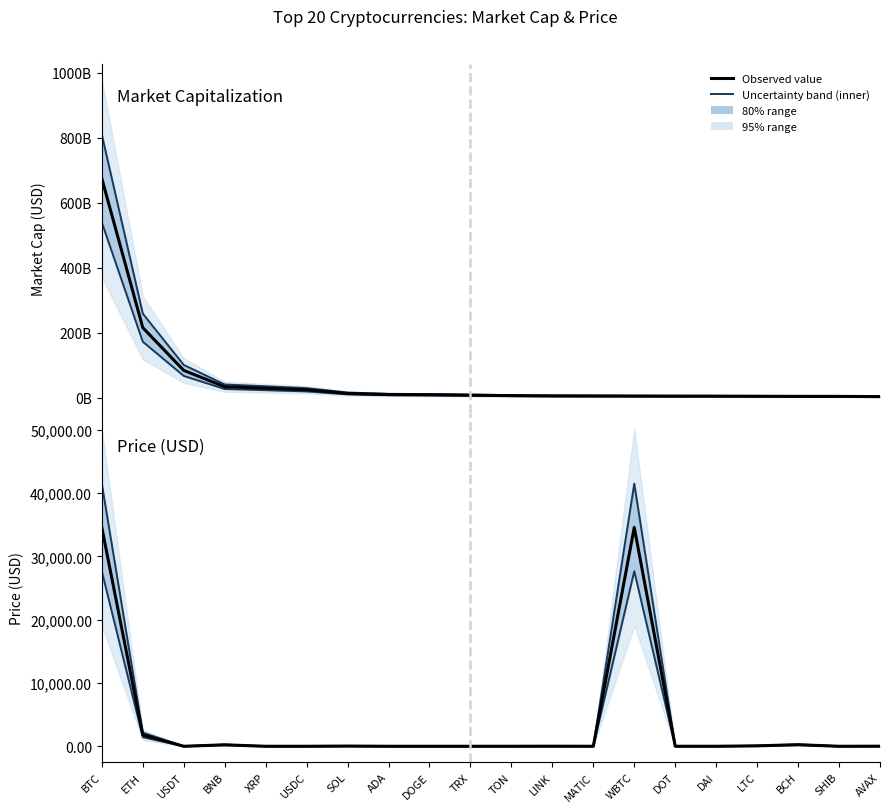

True or false: Market Cap upper bound and Market Cap lower bound cross at least once.

False